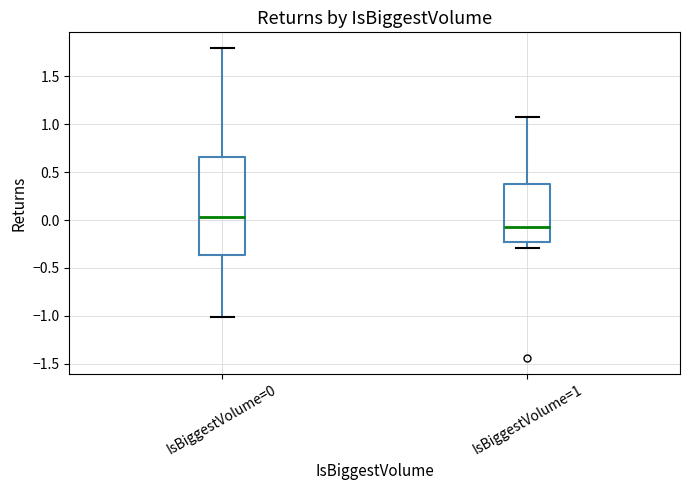

Reading left to right, read every box against the y-axis: the position of its median line, the range the box covers, and the ends of its whiskers. The values are not printed on the chart, so give them approximately, as read against the axis.

IsBiggestVolume=0: median 0.05, box -0.35 to 0.65, whiskers -1.00 to 1.80
IsBiggestVolume=1: median -0.10, box -0.20 to 0.35, whiskers -0.30 to 1.05